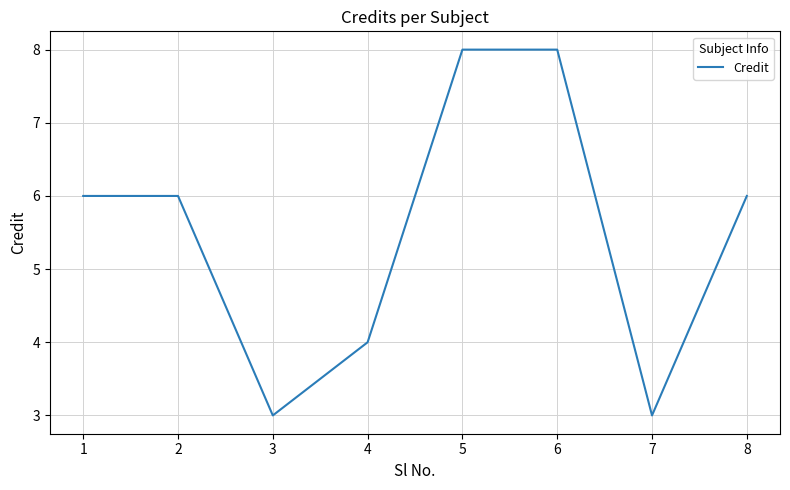

Reading left to right, transcribe all the data shown in this chart.

1=6	2=6	3=3	4=4	5=8	6=8	7=3	8=6